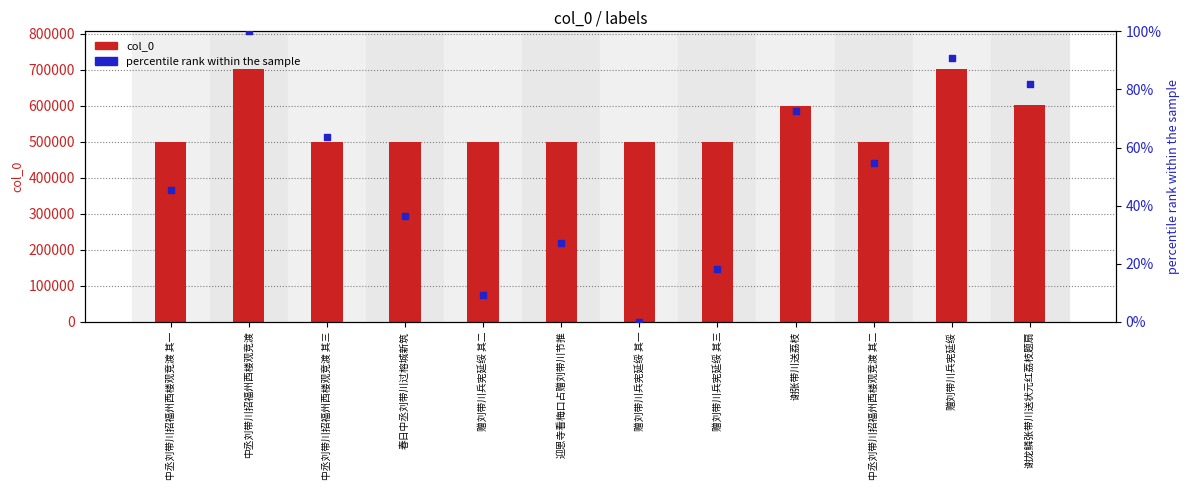

Which series has the widest spread of Y values?

col_0